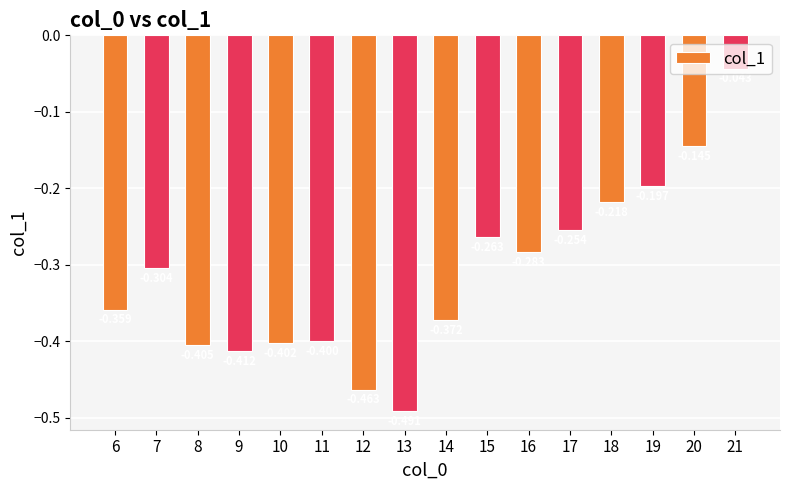

What is the difference between the second highest and minimum values?

0.3